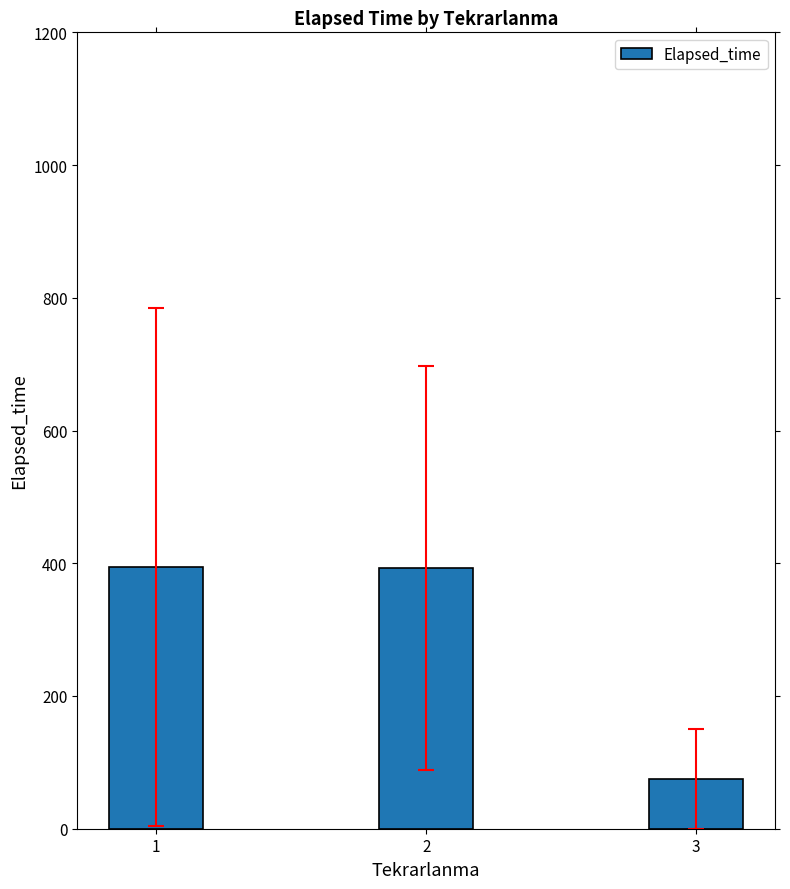

What is the difference between the maximum and minimum values?

320.0